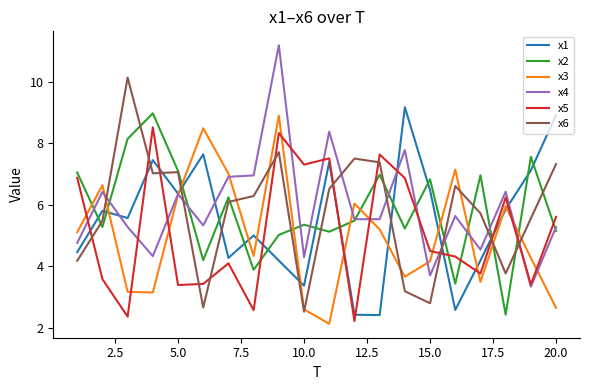

True or false: x6 has more than 2 points higher than both neighbors.

True